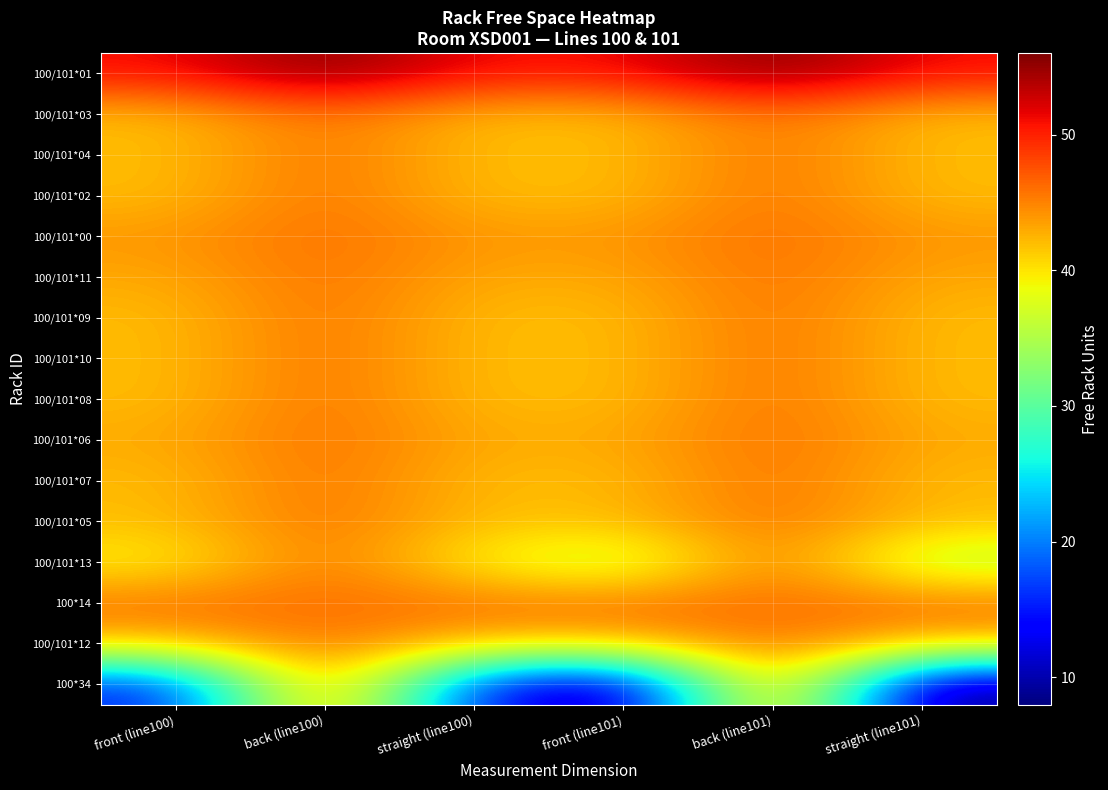

Which series has the largest total across all categories?

100/101*01